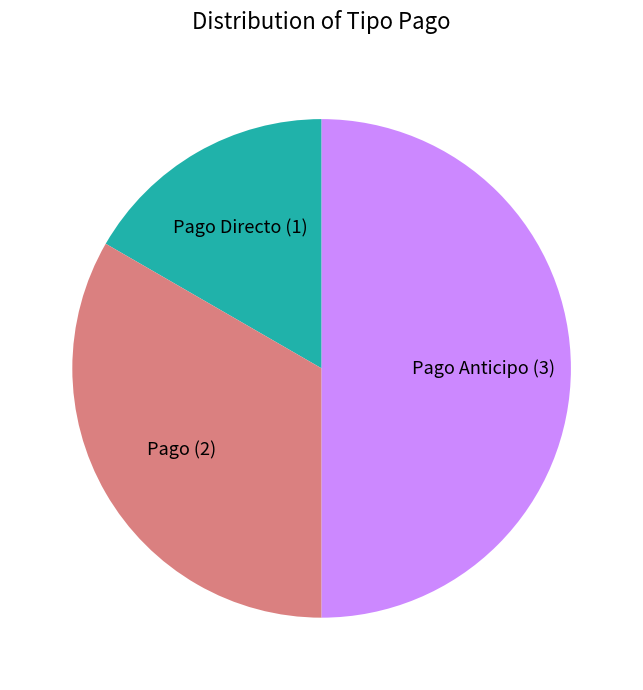

Which category has the smallest portion of the pie?

Pago Directo